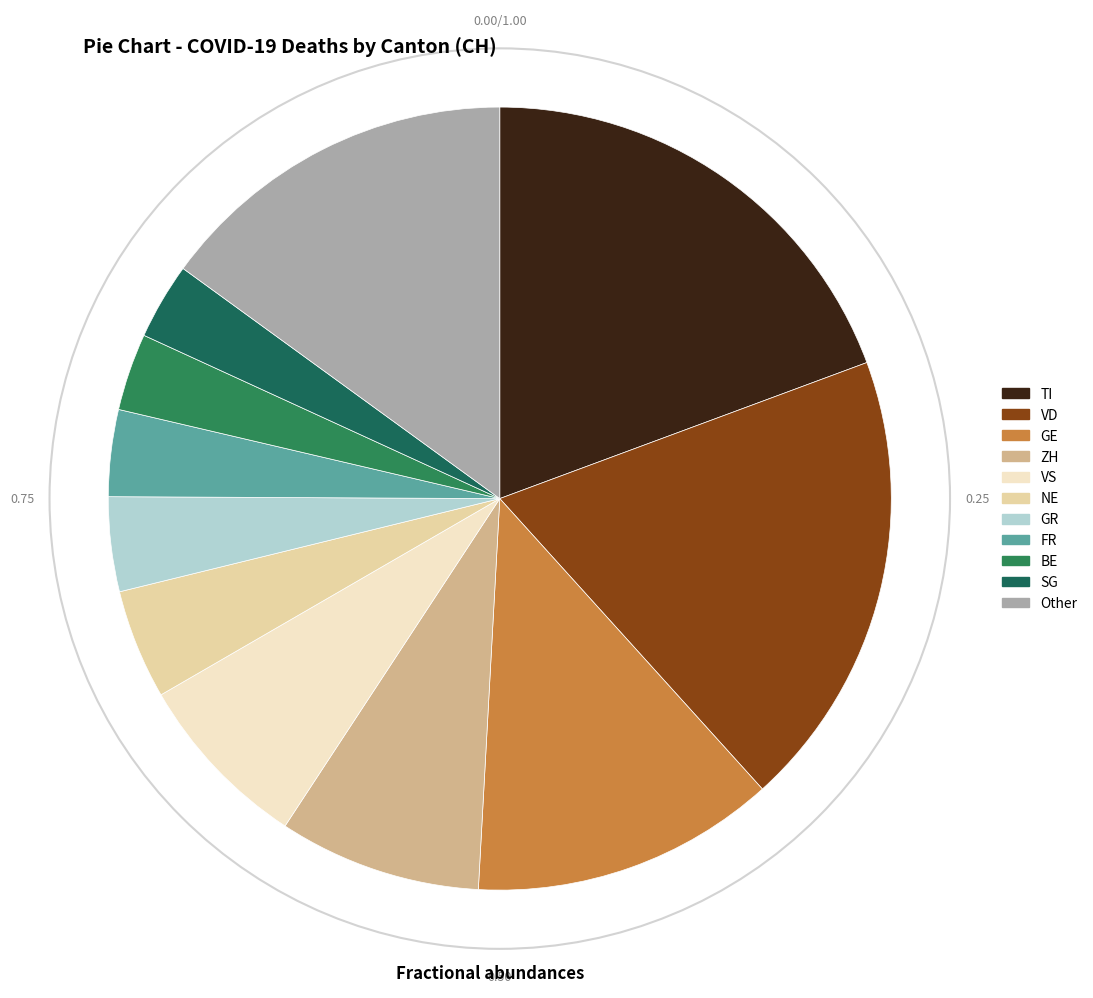

How many slices are in this pie chart?

11